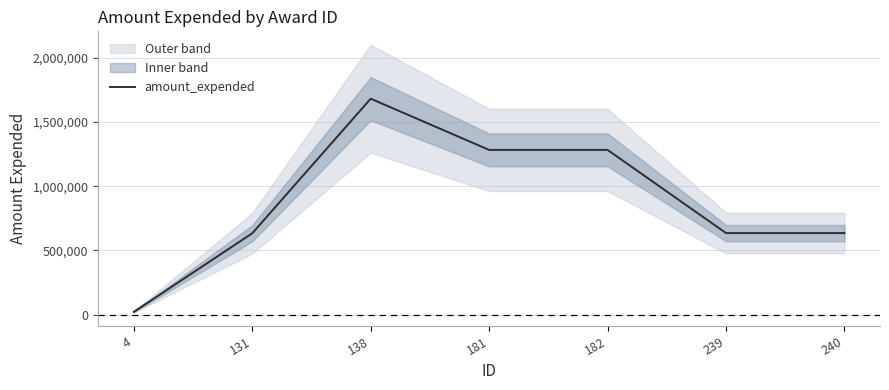

Reading left to right, extract all data points from this chart.

4=21193	131=633495	138=1681836	181=1282950	182=1282950	239=635078	240=635078